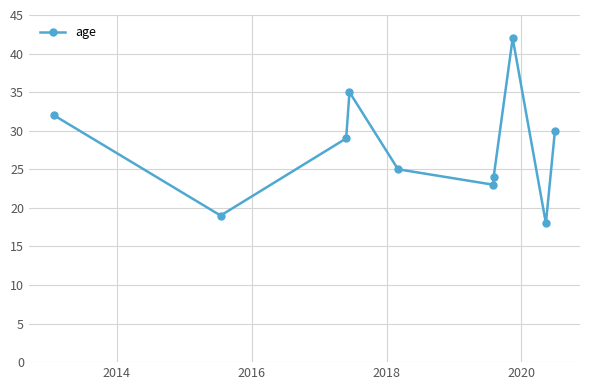

What is the minimum value shown in the chart?

18